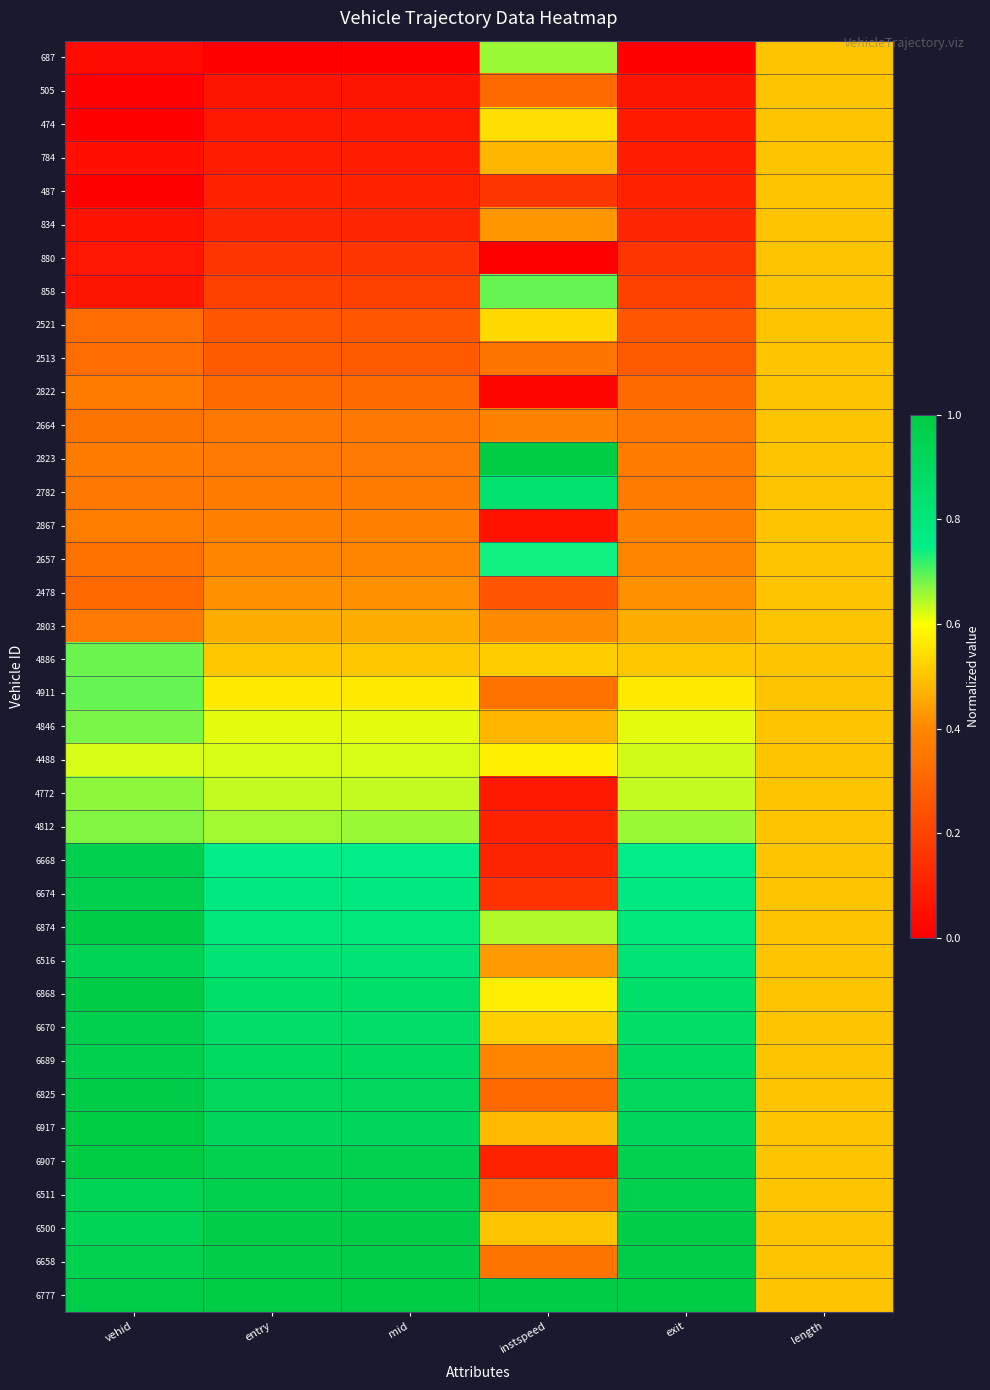

At which category does the chart reach its peak across all series?

instspeed